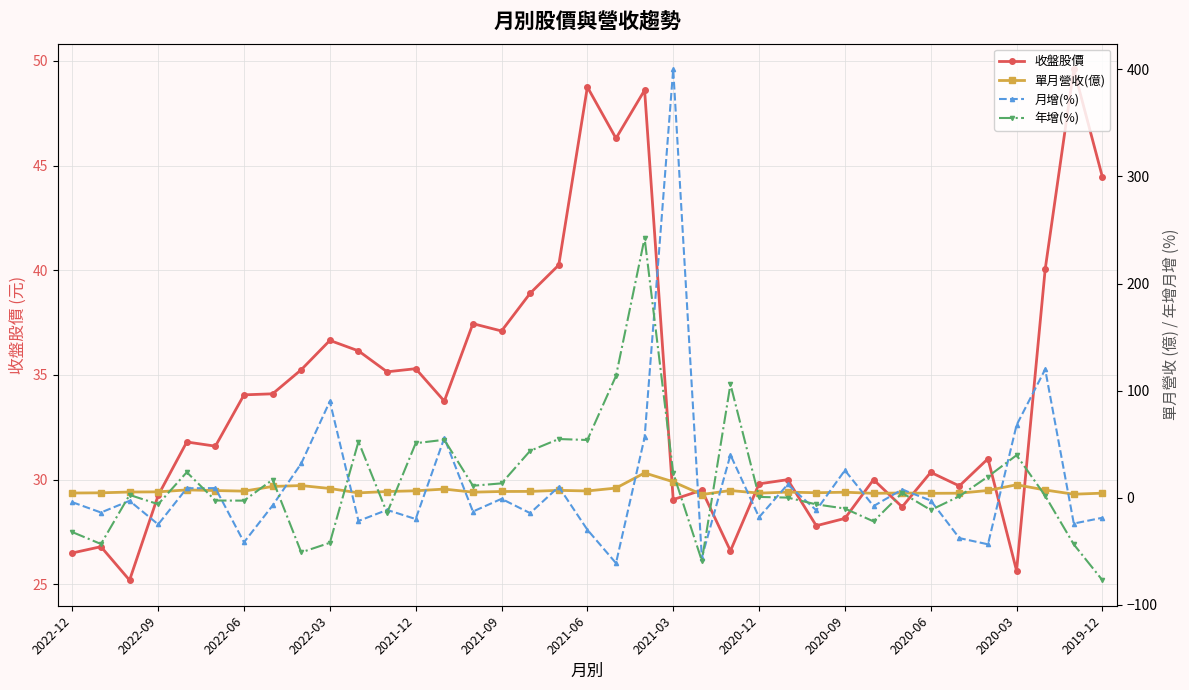

Rank the series by their maximum value, from lowest to highest.

單月營收(億), 收盤股價, 年增(%), 月增(%)